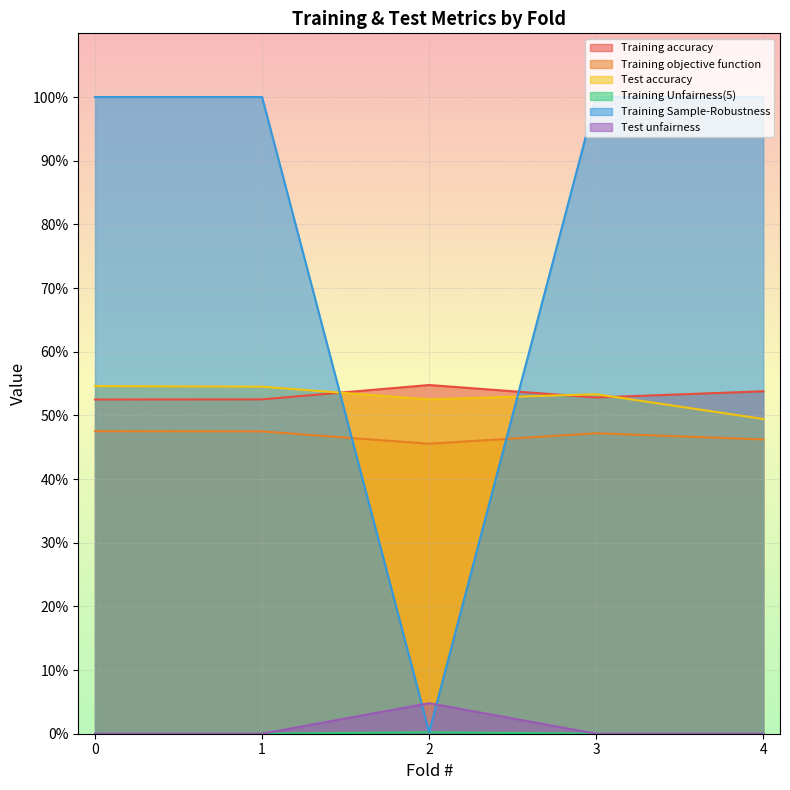

Reading left to right, transcribe all the data shown in this chart.

Training accuracy: 0=0.5	1=0.5	2=0.5	3=0.5	4=0.5
Training objective function: 0=0.5	1=0.5	2=0.5	3=0.5	4=0.5
Test accuracy: 0=0.5	1=0.5	2=0.5	3=0.5	4=0.5
Training Unfairness(5): 0=0.0	1=0.0	2=0.0	3=0.0	4=0.0
Training Sample-Robustness: 0=1.0	1=1.0	2=0.0	3=1.0	4=1.0
Test unfairness: 0=0.0	1=0.0	2=0.0	3=0.0	4=0.0